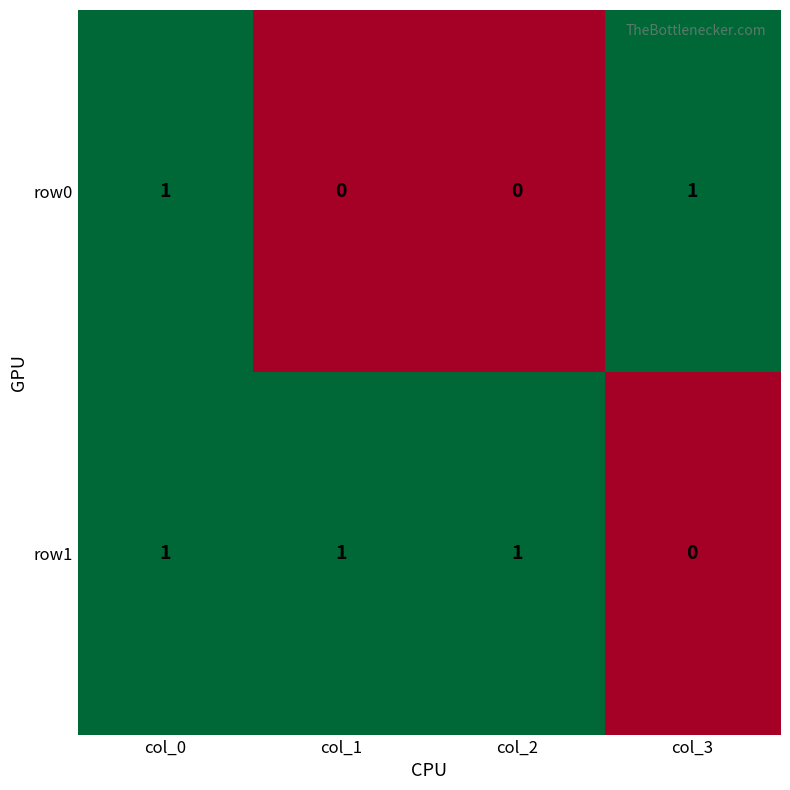

Rank the series by their average value, from highest to lowest.

row1, row0